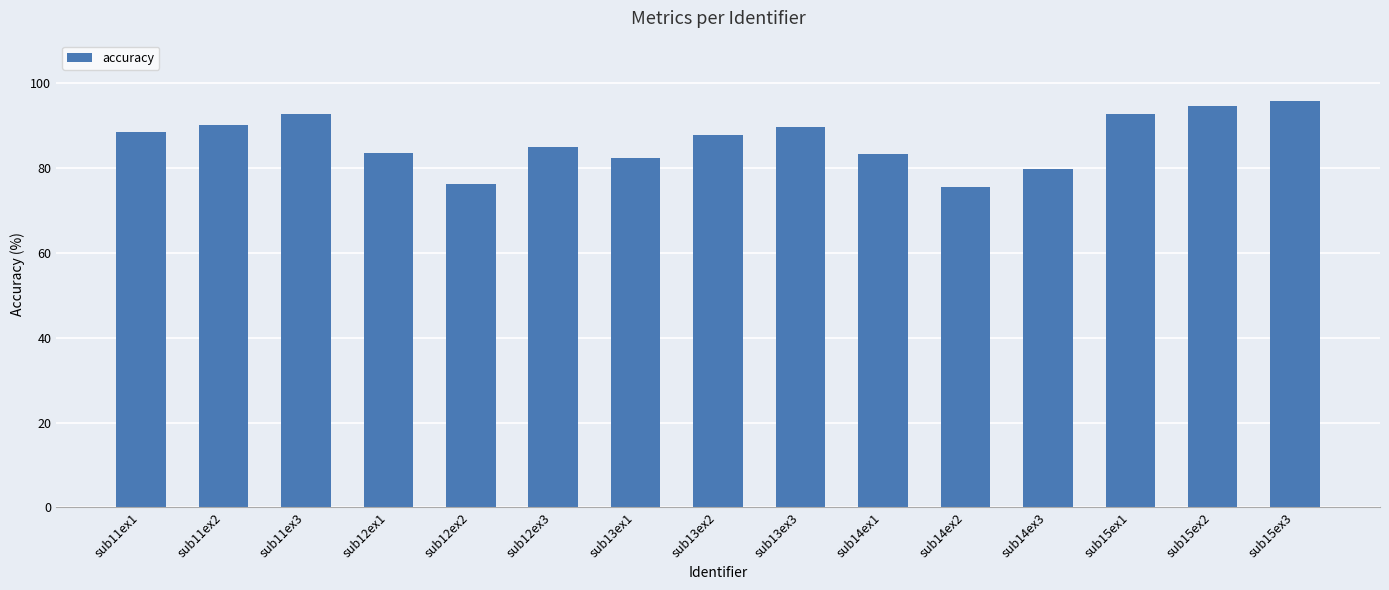

What is the sum of all values?

1297.2